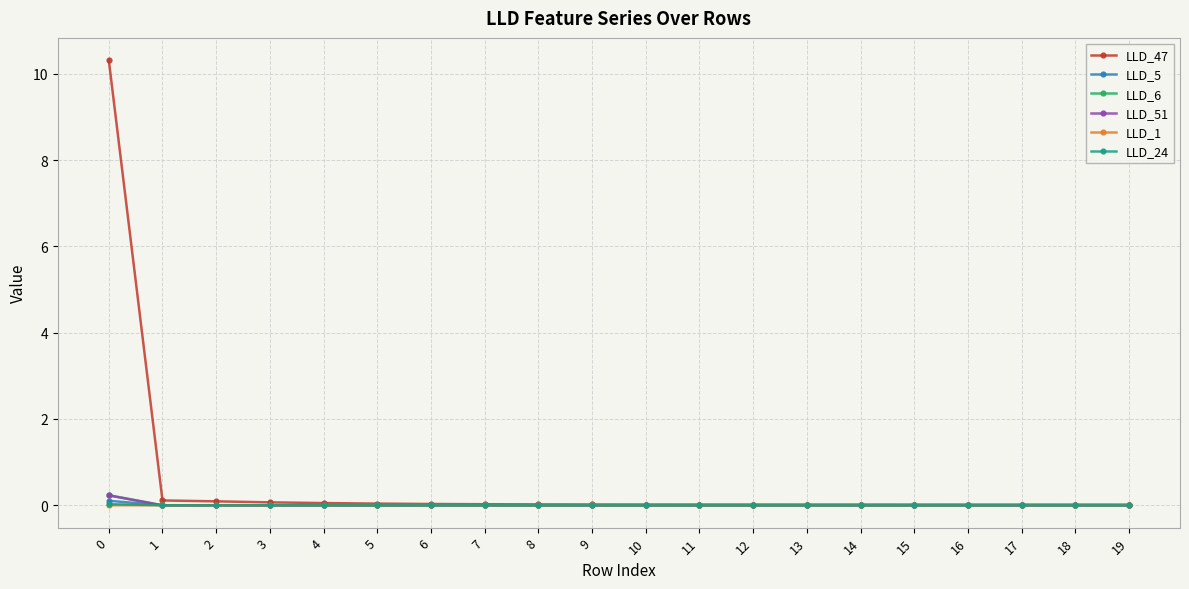

The value of LLD_1 at 8 is 0.0. True or false?

True